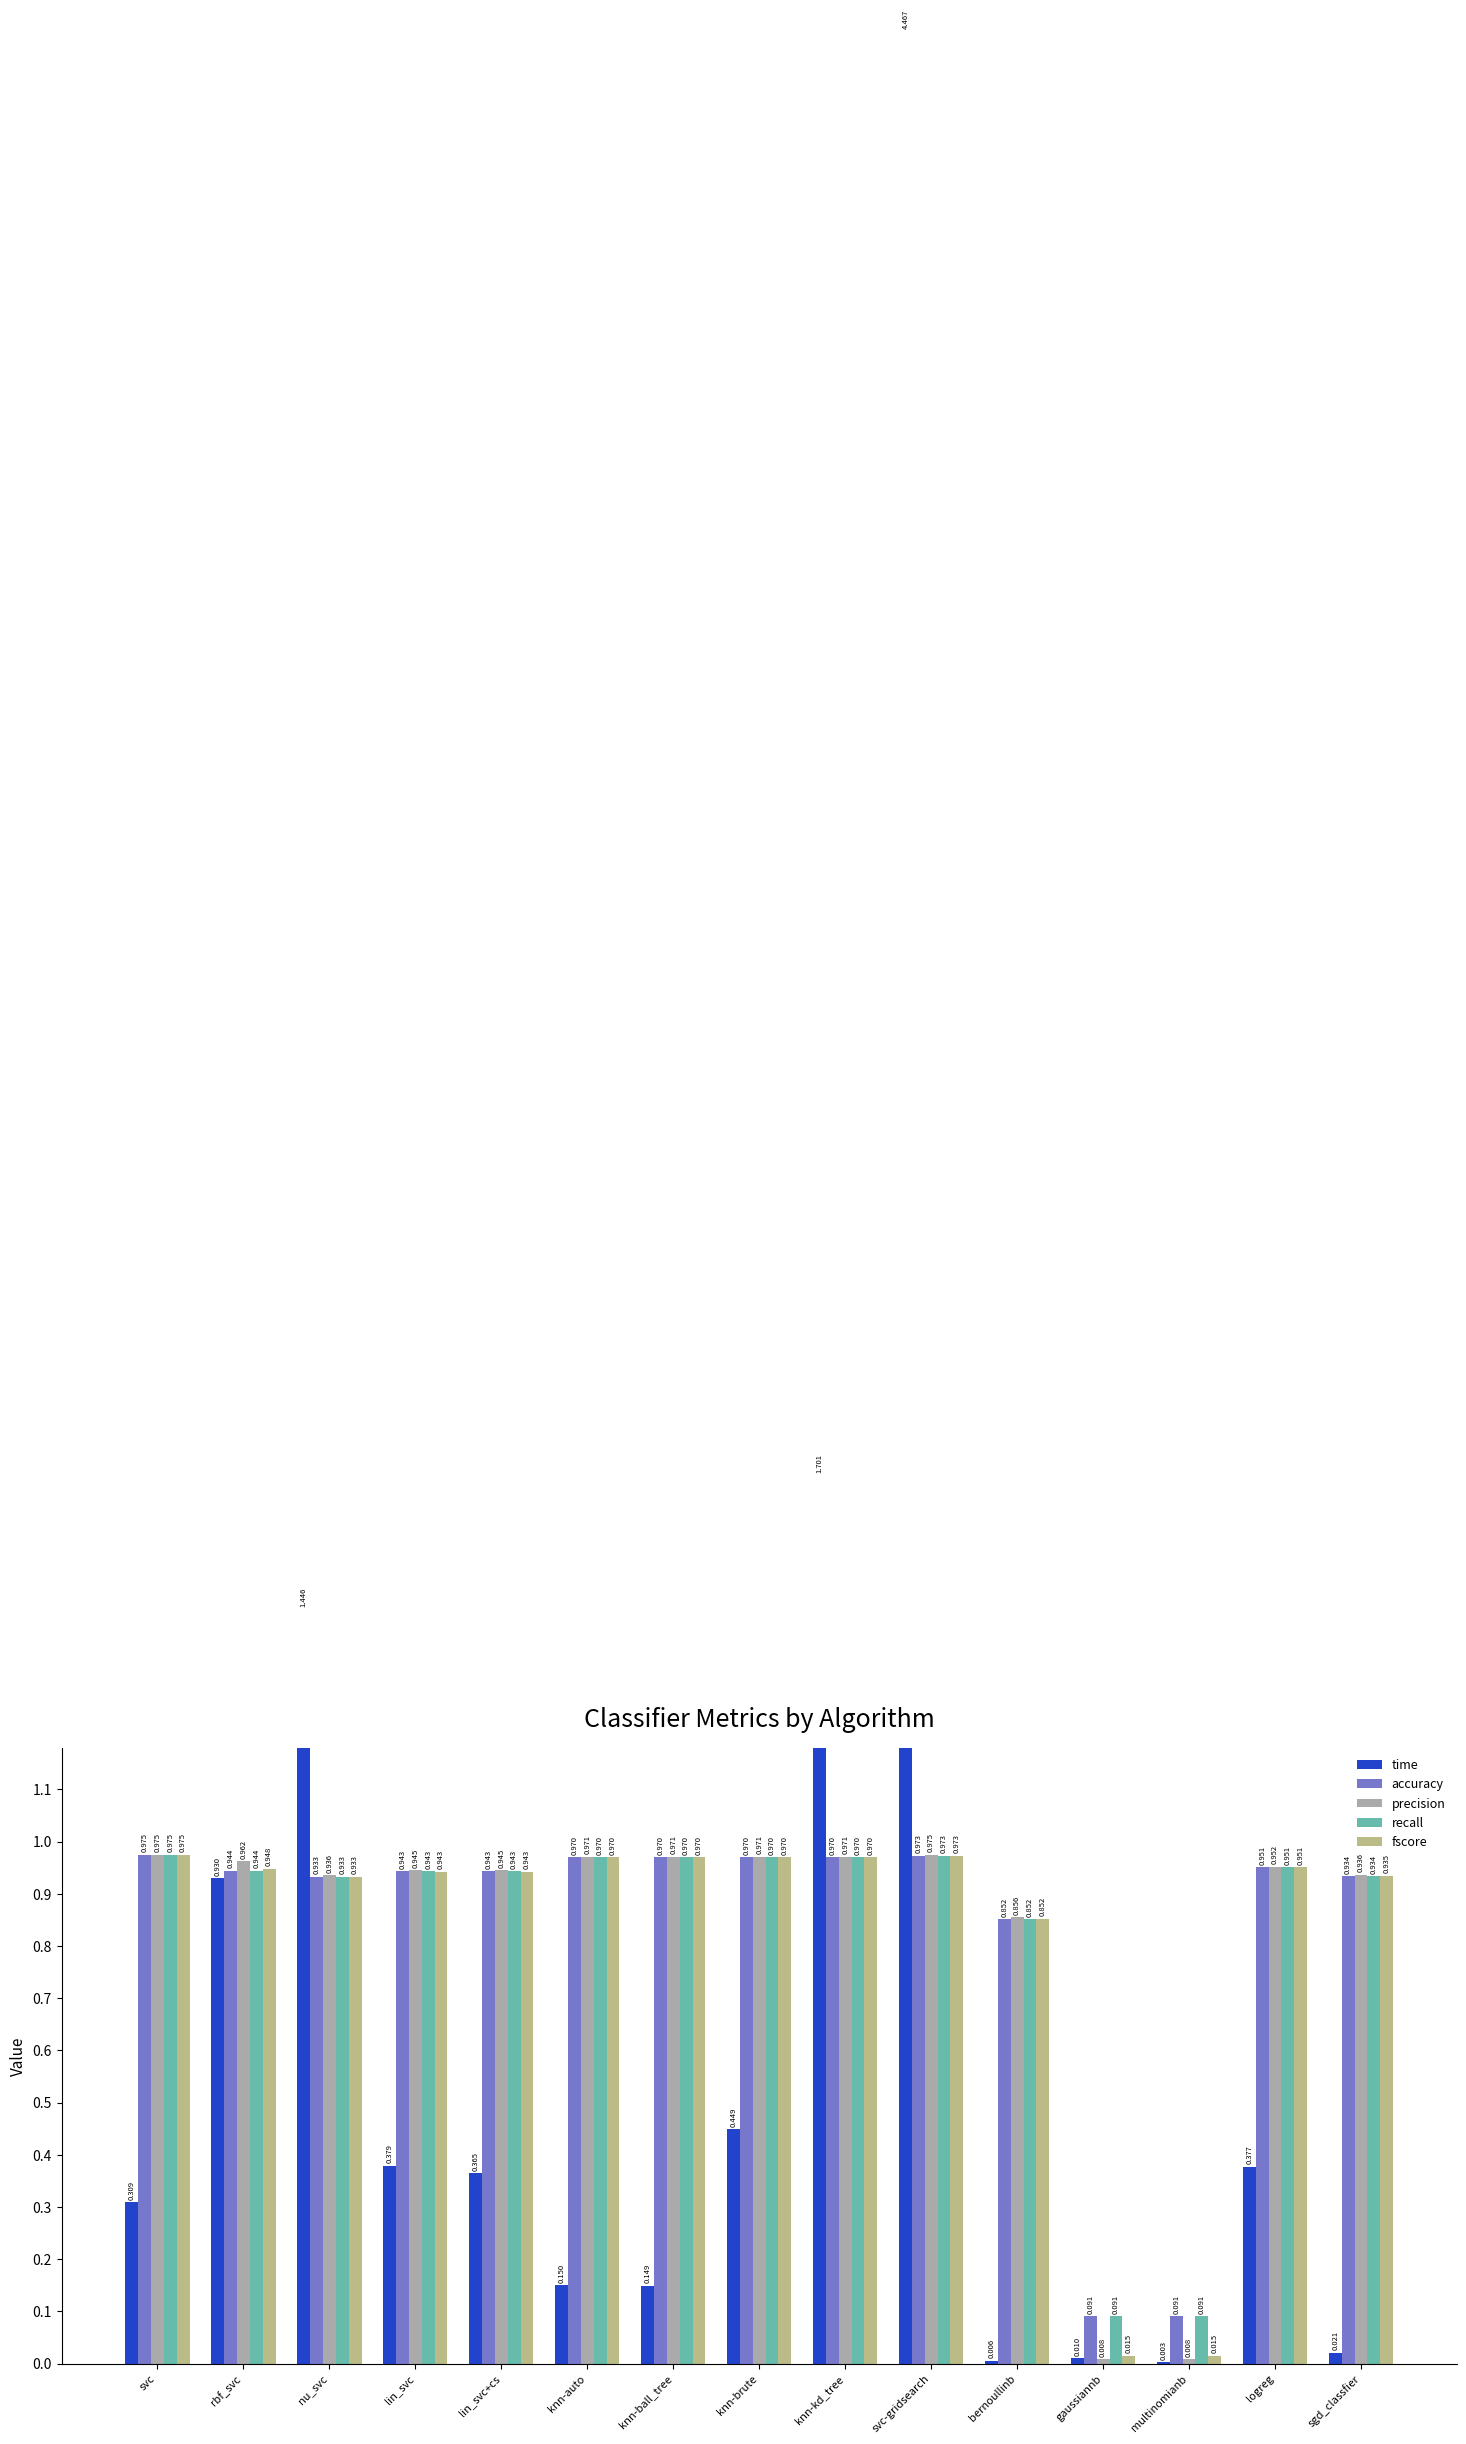

List the series in order of their peak value, highest first.

time, precision, fscore, accuracy, recall